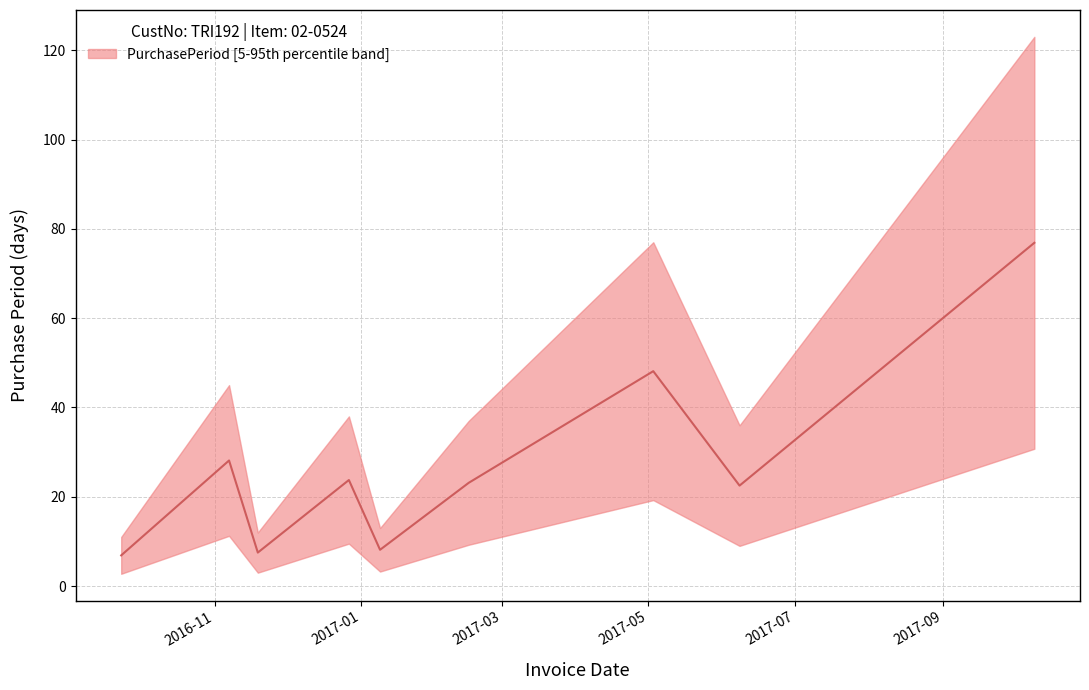

Does the chart display data point markers on the line(s)?

No